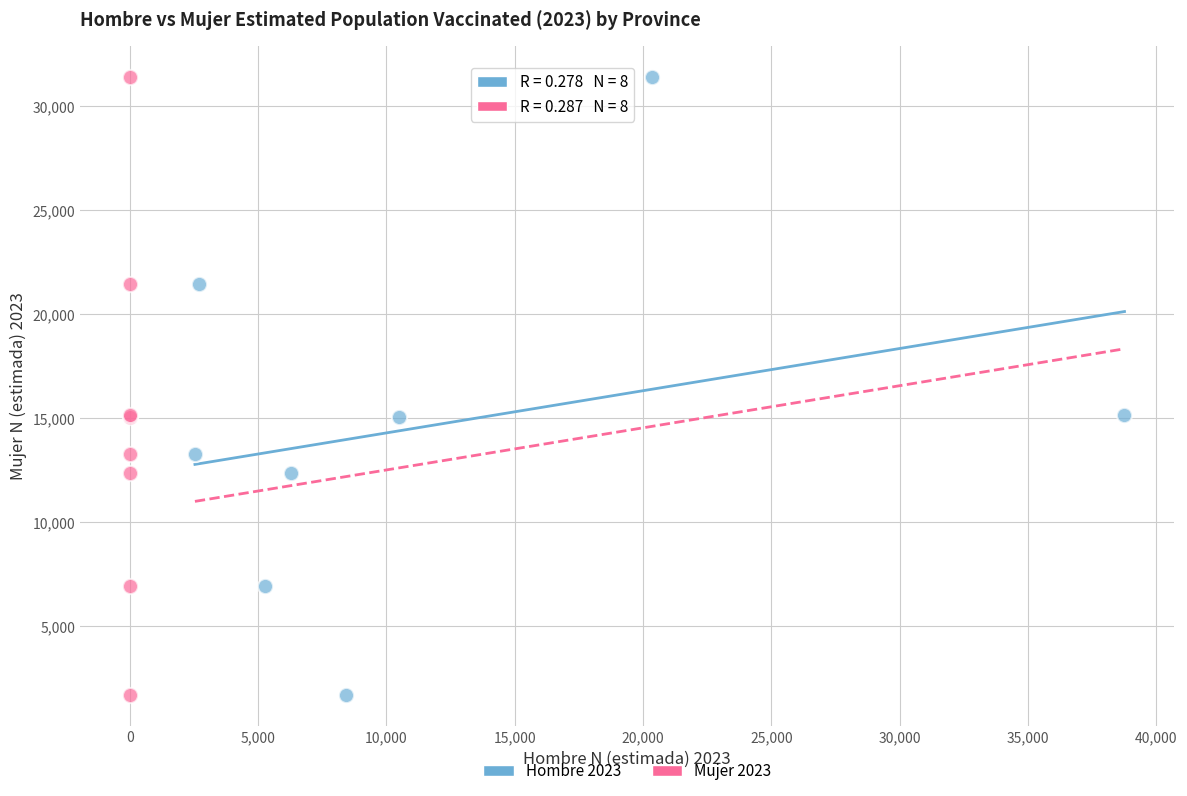

What are all the series names shown in the legend?

Hombre 2023, Mujer 2023